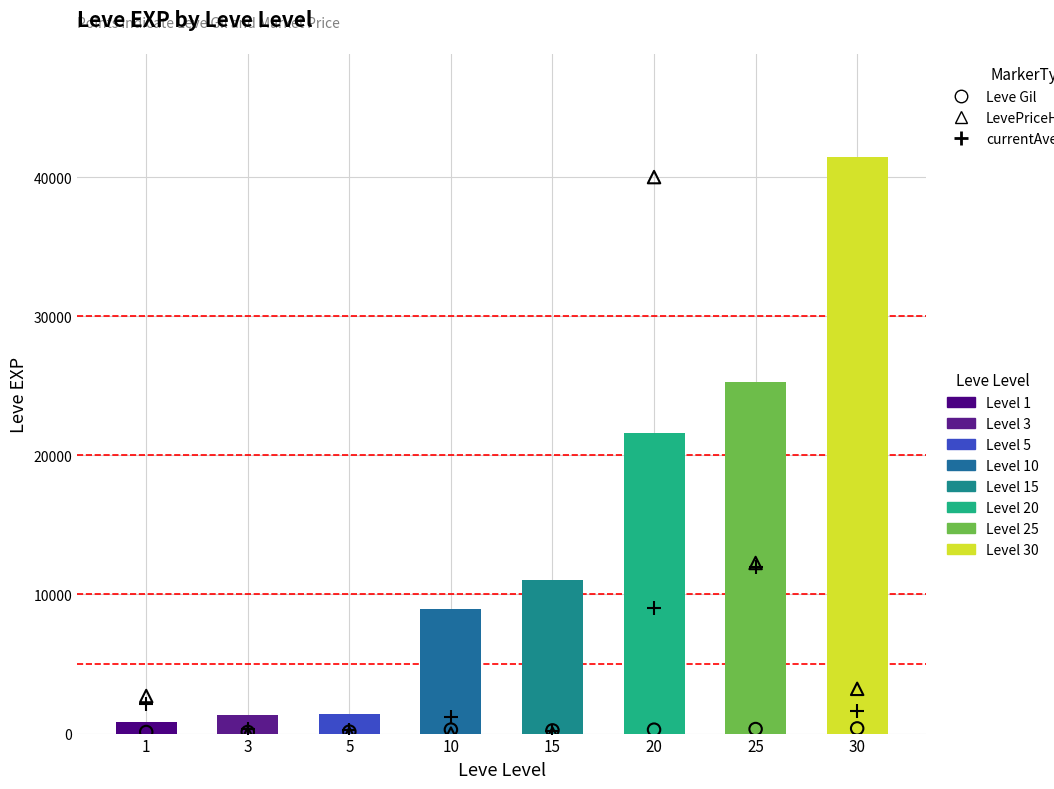

Which series reaches the minimum Y coordinate?

LevePriceHQ